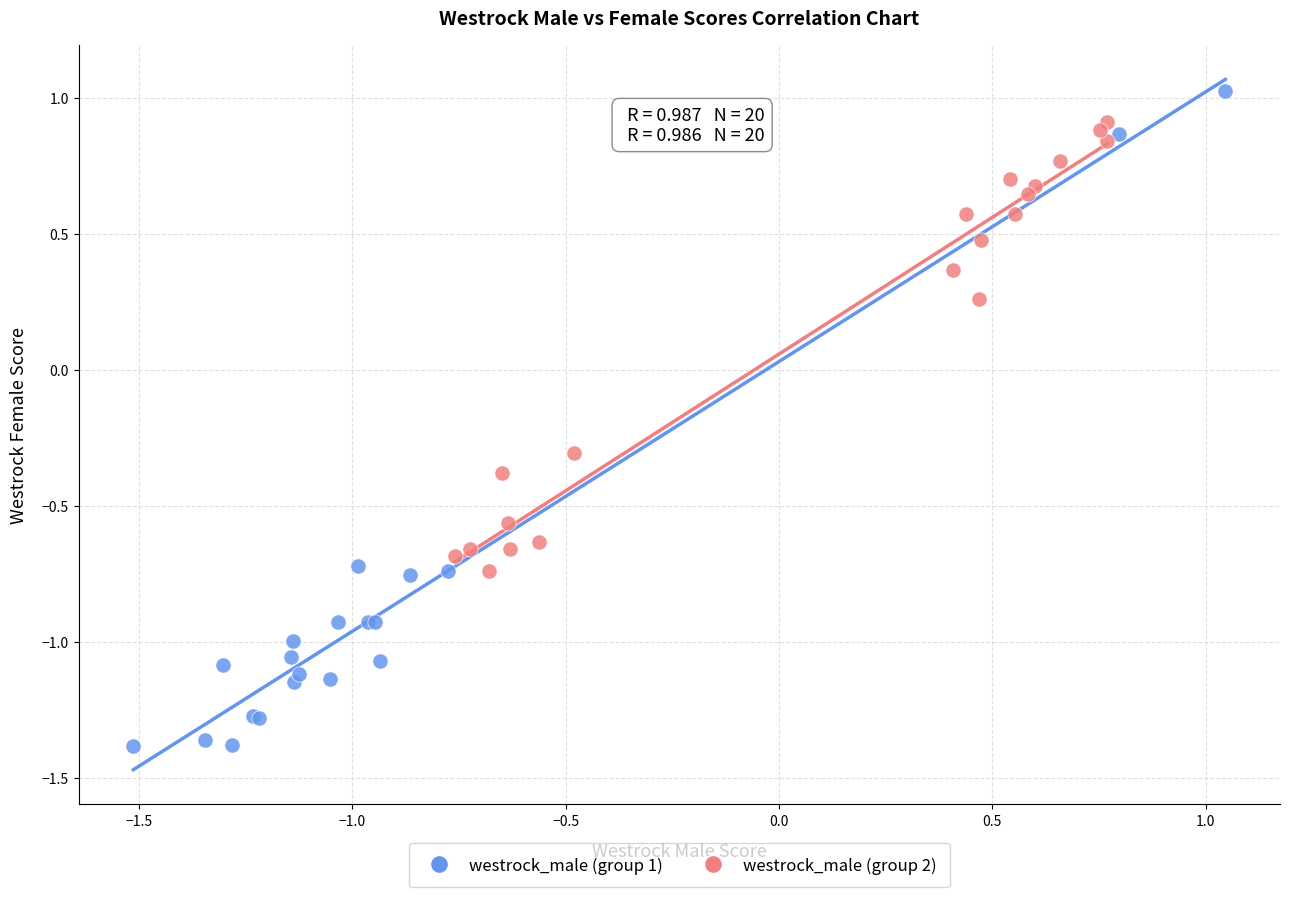

Which series has the largest Y range (max minus min)?

westrock_male (group 1)